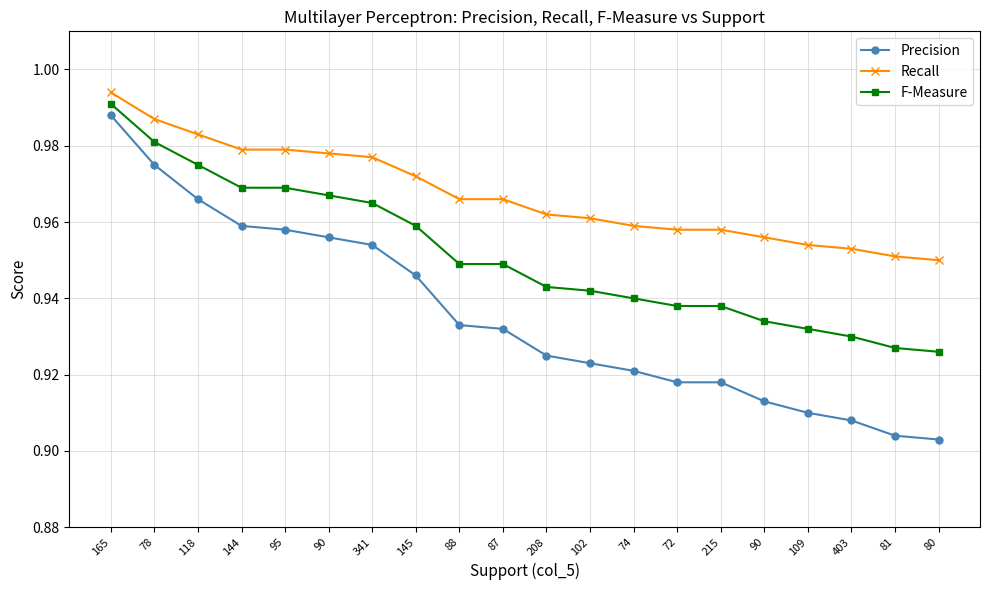

How many distinct data groups are displayed?

3